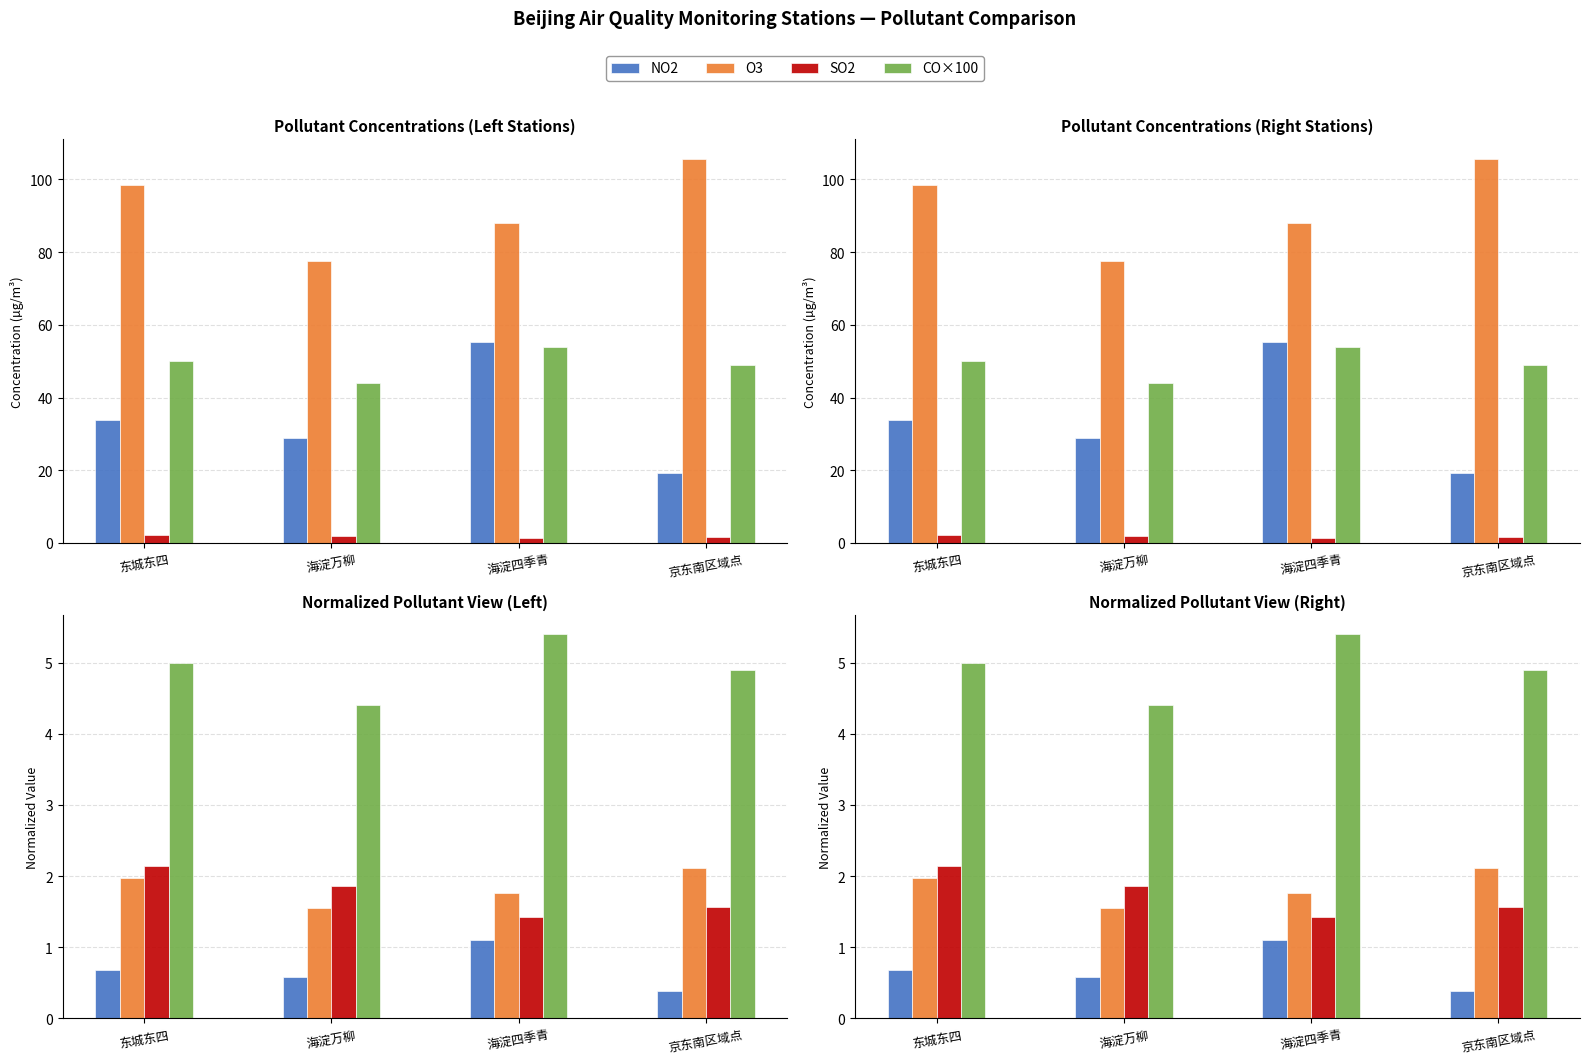

What is the total value across all series at 海淀万柳?

124.0